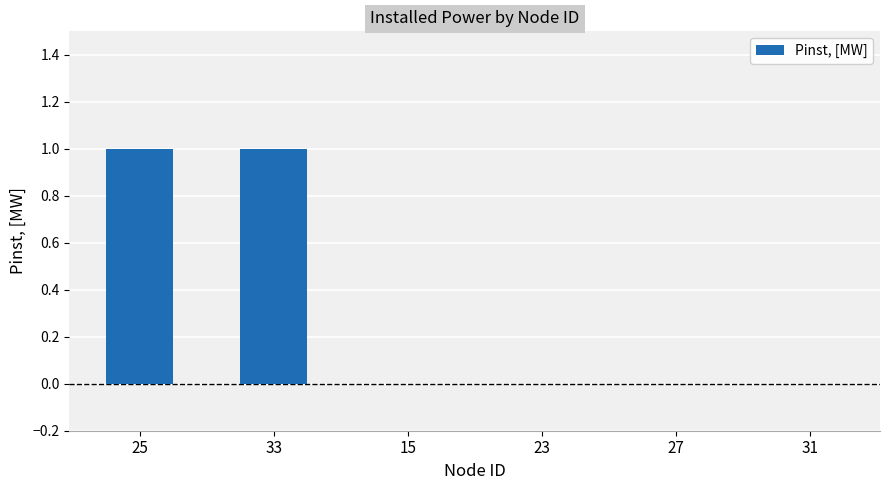

The value at 25 is 1. True or false?

True